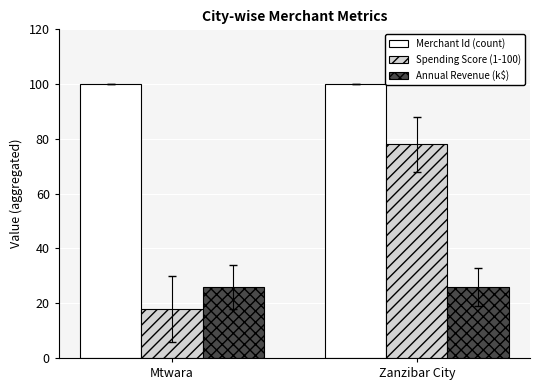

What is the label of the 1st bar from the right?

Zanzibar City